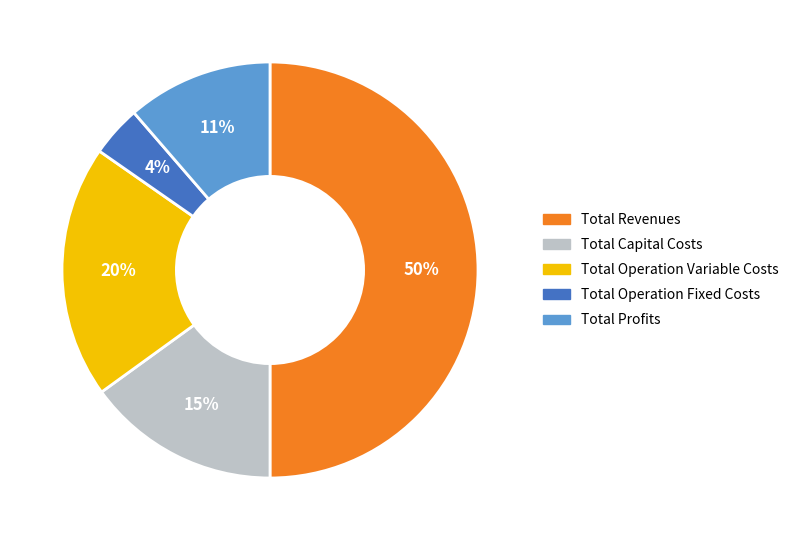

Which slice is the smallest?

Total Operation Fixed Costs